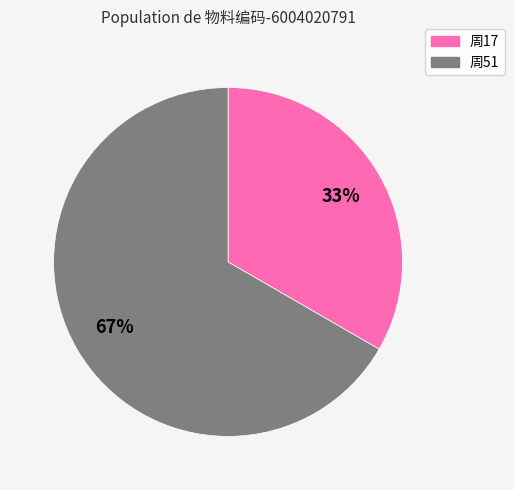

Is there any slice that represents more than half of the pie?

Yes